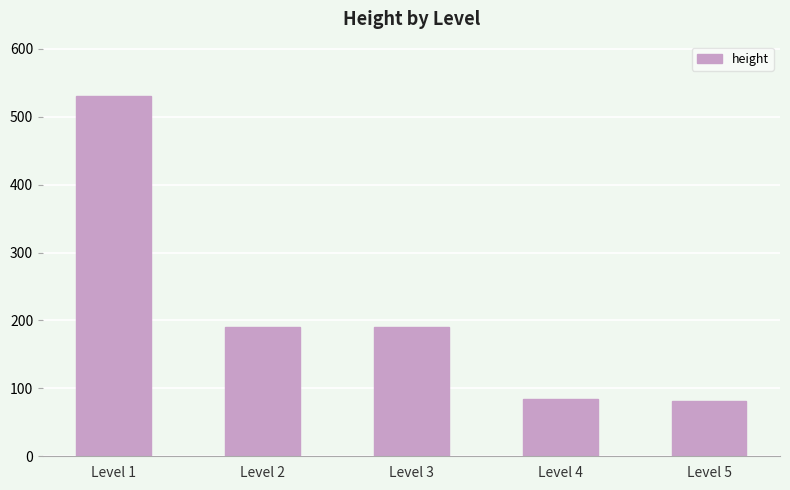

How many bars are there in total?

5